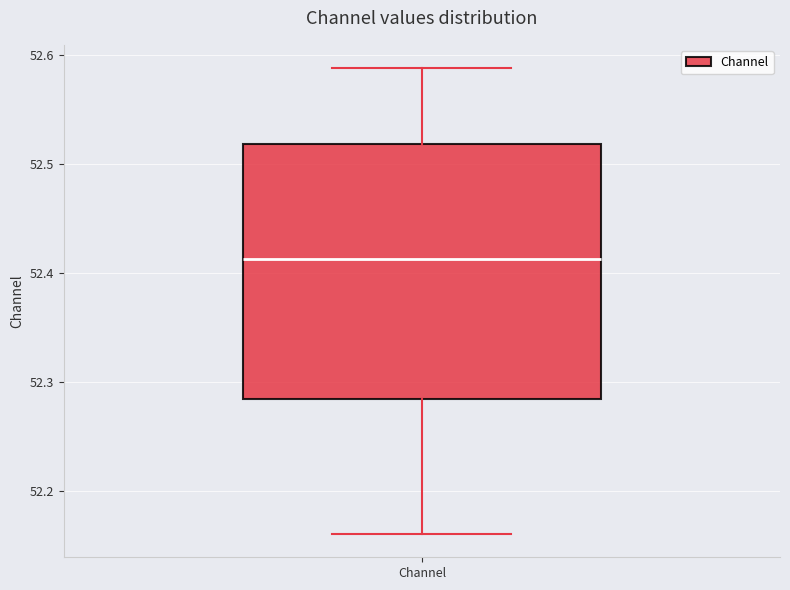

Read this box plot against the y-axis: the position of the median line, the range covered by the box, and the ends of both whiskers. The values are not printed on the chart, so give them approximately, as read against the axis.

median 52.41, box 52.28 to 52.52, whiskers 52.16 to 52.59